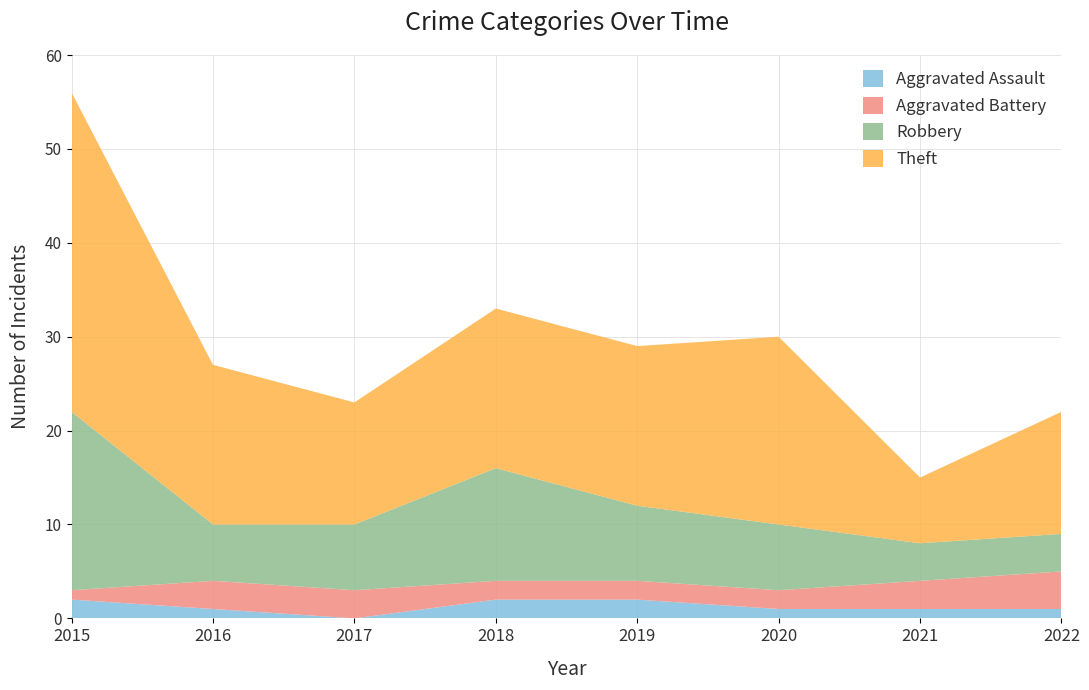

Reading left to right, transcribe all the data shown in this chart.

Aggravated Assault: 2	1	0	2	2	1	1	1
Aggravated Battery: 1	3	3	2	2	2	3	4
Robbery: 19	6	7	12	8	7	4	4
Theft: 34	17	13	17	17	20	7	13